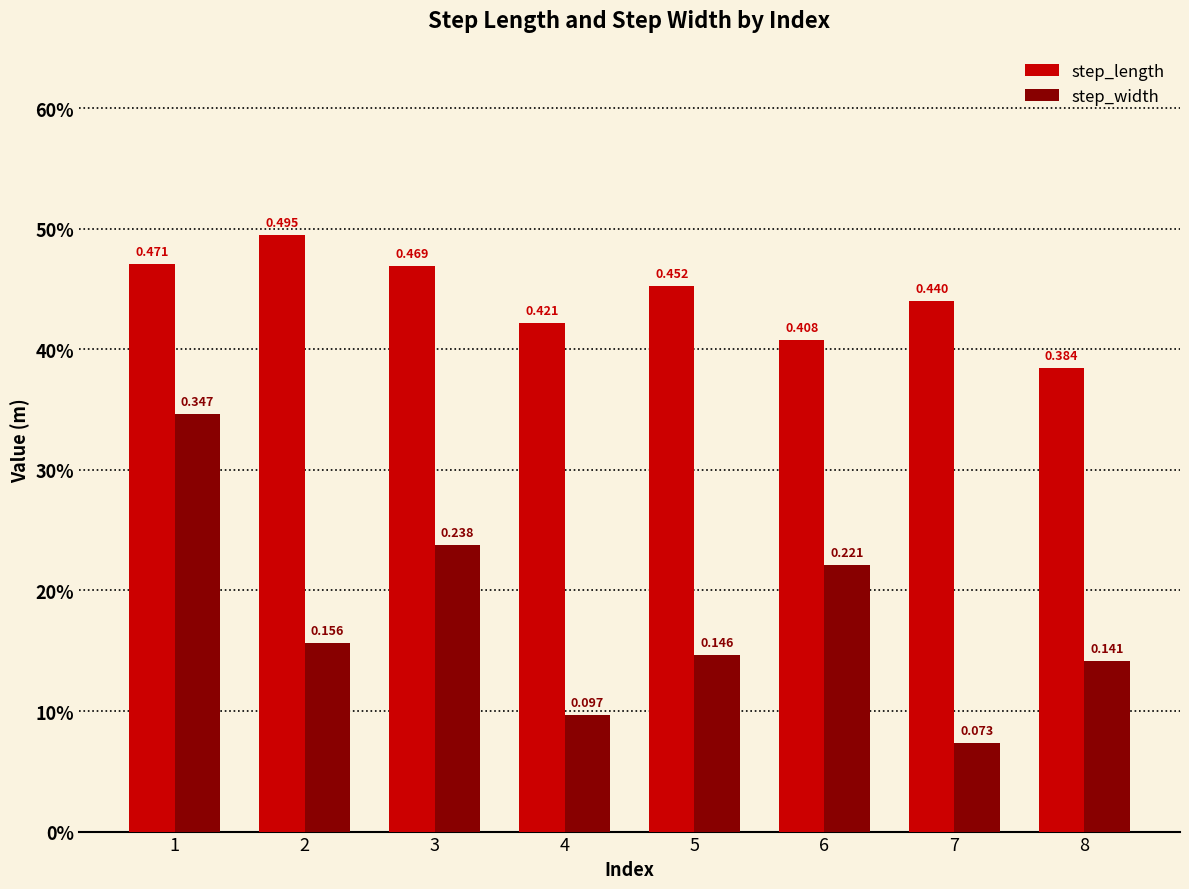

What are all the series names shown in the legend?

step_length, step_width